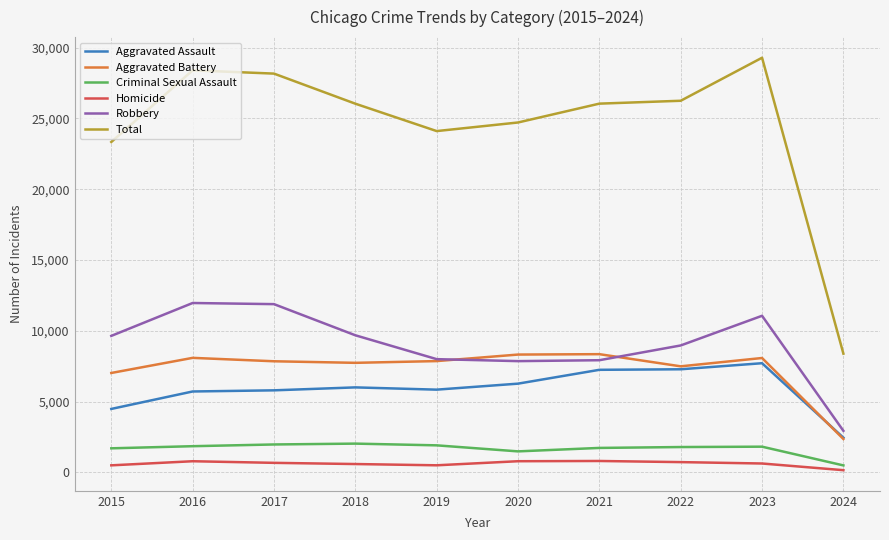

The Aggravated Battery series shows 13763 at 2019. True or false?

False